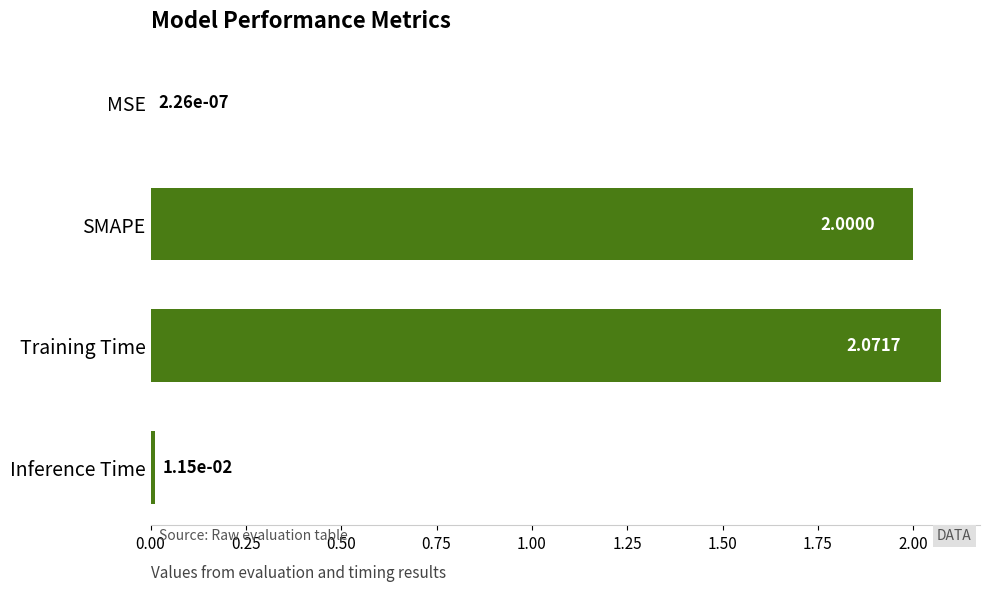

At which label is the value closest to 1?

Inference Time